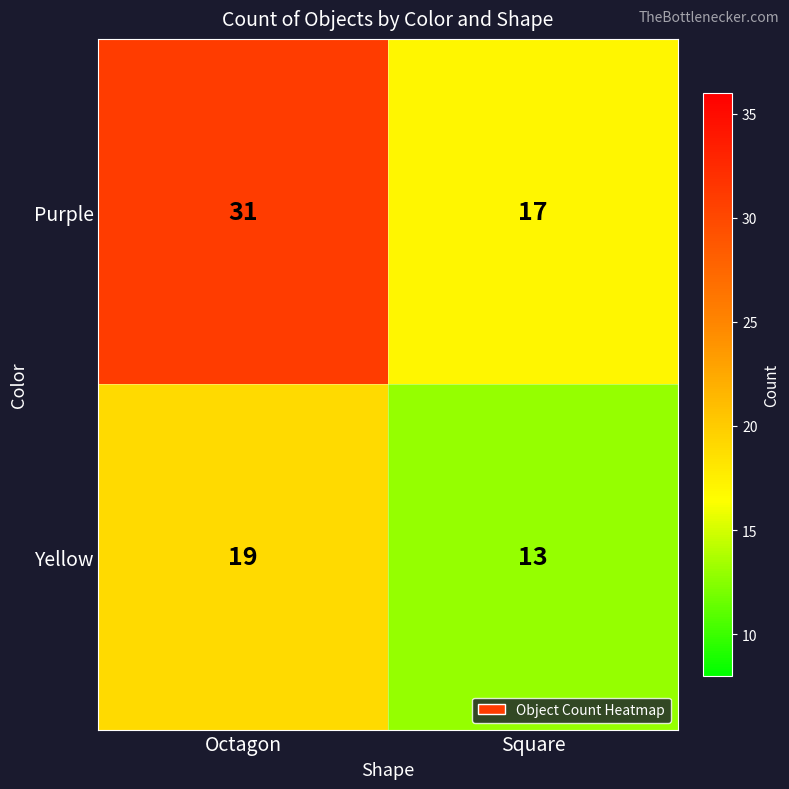

Which series has the widest spread of values?

Purple